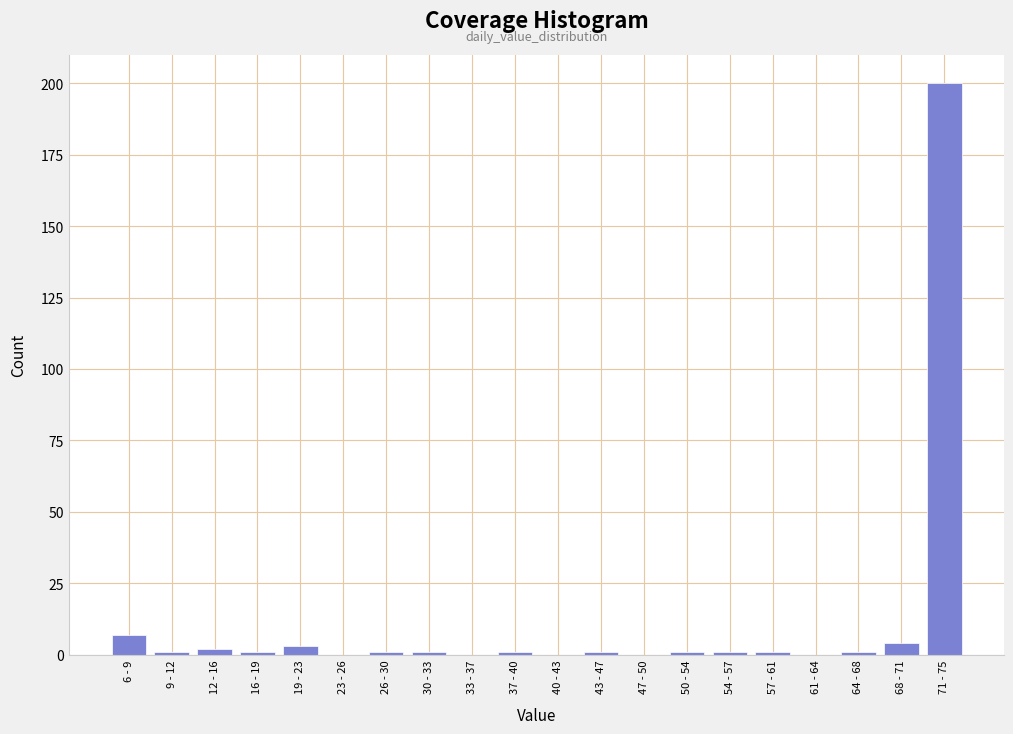

Reading right to left, transcribe all the data shown in this chart.

71 - 75=200	68 - 71=4	64 - 68=1	61 - 64=0	57 - 61=1	54 - 57=1	50 - 54=1	47 - 50=0	43 - 47=1	40 - 43=0	37 - 40=1	33 - 37=0	30 - 33=1	26 - 30=1	23 - 26=0	19 - 23=3	16 - 19=1	12 - 16=2	9 - 12=1	6 - 9=7